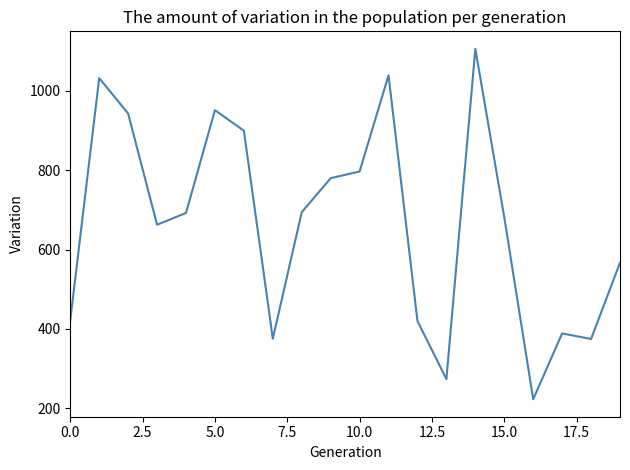

What is the maximum value shown in the chart?

1106.1